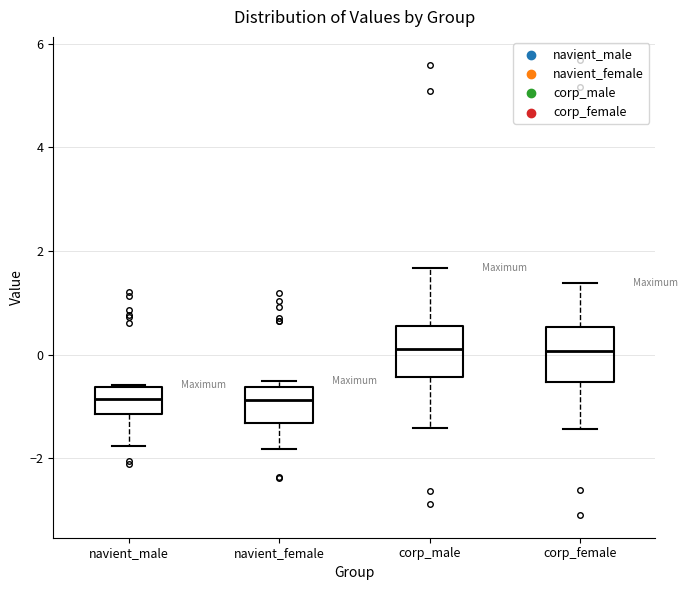

Where does the lower whisker of the box for navient_male end on the y-axis? The values are not printed on the chart, so give them approximately, as read against the axis.

-1.8